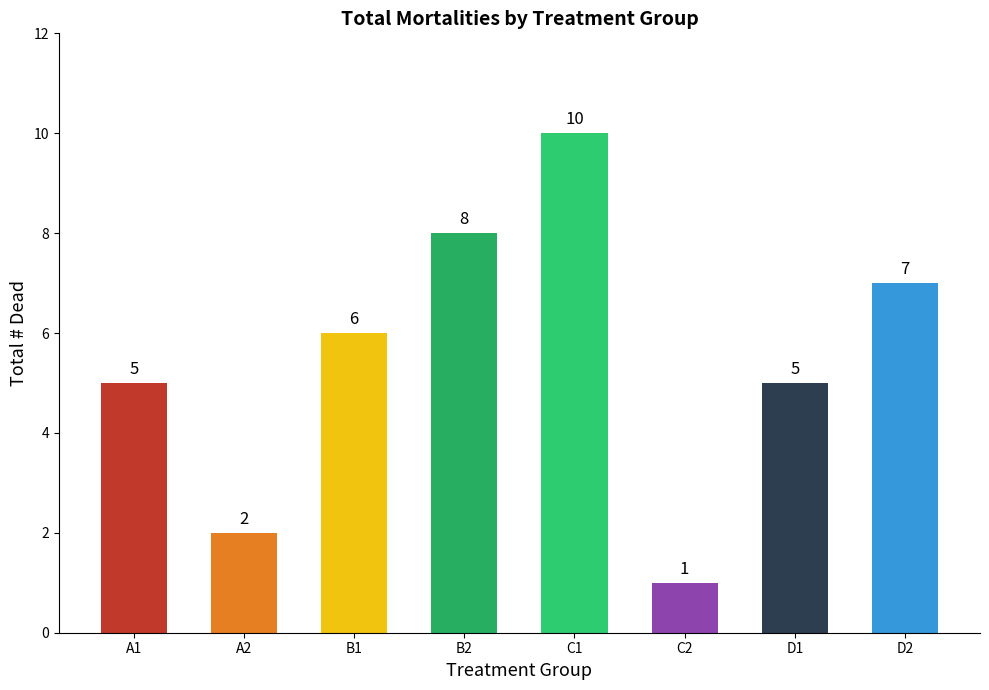

What is the sum of the values at A1 and C1?

15